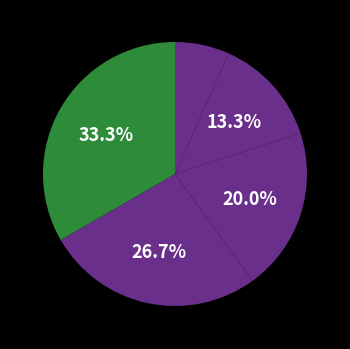

Which category has the smallest portion of the pie?

DM-07-04-03